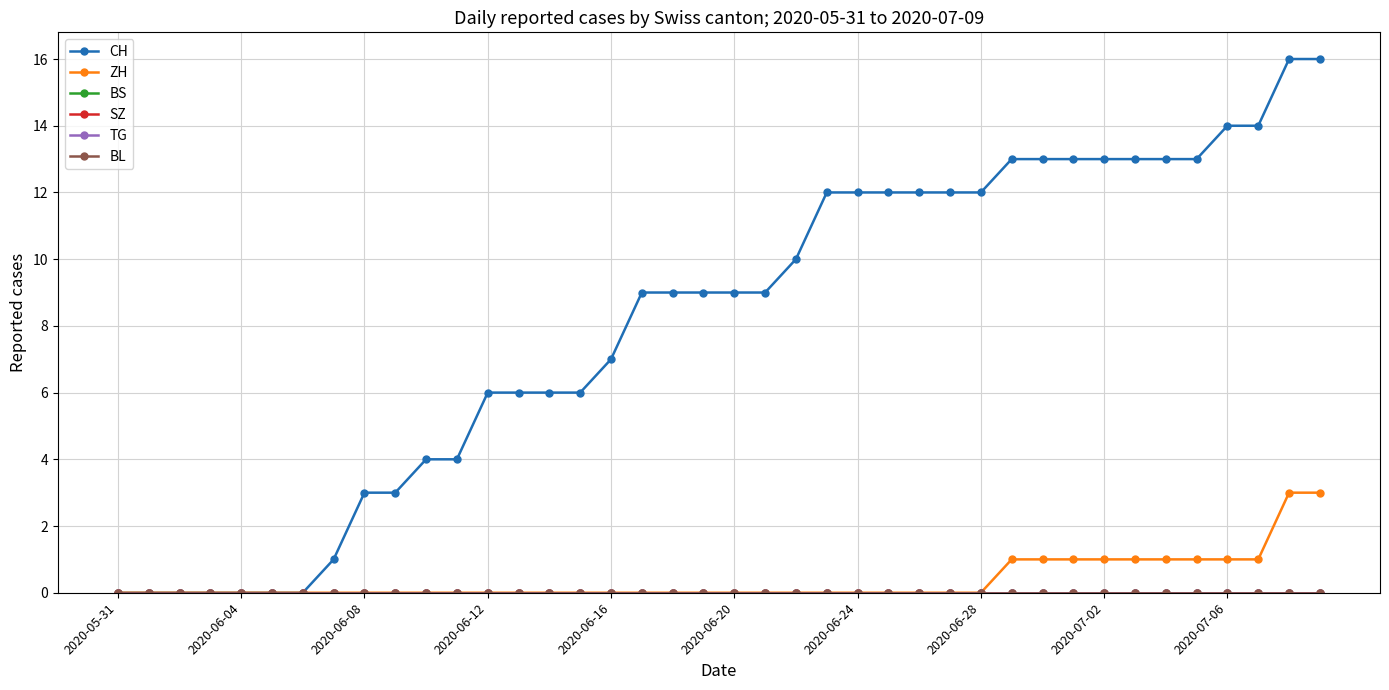

Reading left to right, list all the values displayed in this chart.

CH: 0	0	0	0	0	0	0	1	3	3	4	4	6	6	6	6	7	9	9	9	9	9	10	12	12	12	12	12	12	13	13	13	13	13	13	13	14	14	16	16
ZH: 0	0	0	0	0	0	0	0	0	0	0	0	0	0	0	0	0	0	0	0	0	0	0	0	0	0	0	0	0	1	1	1	1	1	1	1	1	1	3	3
BS: 0	0	0	0	0	0	0	0	0	0	0	0	0	0	0	0	0	0	0	0	0	0	0	0	0	0	0	0	0	0	0	0	0	0	0	0	0	0	0	0
SZ: 0	0	0	0	0	0	0	0	0	0	0	0	0	0	0	0	0	0	0	0	0	0	0	0	0	0	0	0	0	0	0	0	0	0	0	0	0	0	0	0
TG: 0	0	0	0	0	0	0	0	0	0	0	0	0	0	0	0	0	0	0	0	0	0	0	0	0	0	0	0	0	0	0	0	0	0	0	0	0	0	0	0
BL: 0	0	0	0	0	0	0	0	0	0	0	0	0	0	0	0	0	0	0	0	0	0	0	0	0	0	0	0	0	0	0	0	0	0	0	0	0	0	0	0